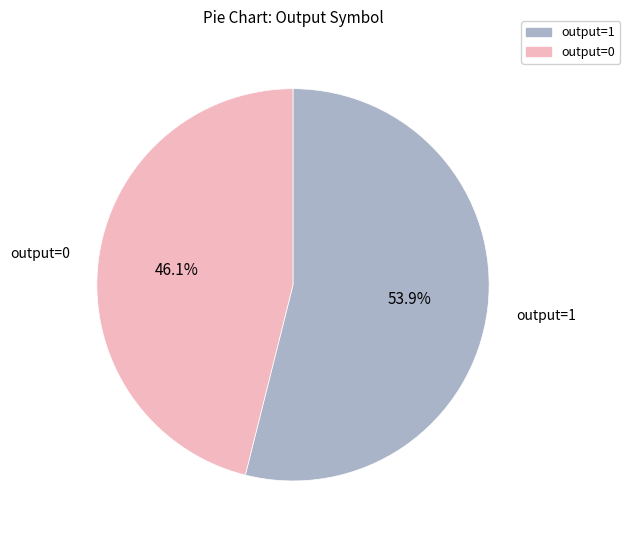

Which slice is the smallest?

output=0